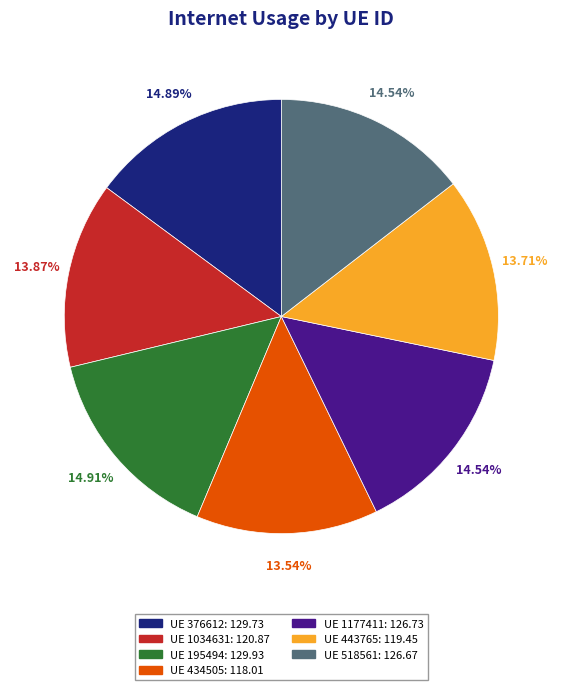

To the nearest percent, what is the difference between the largest and smallest slice percentages?

1%